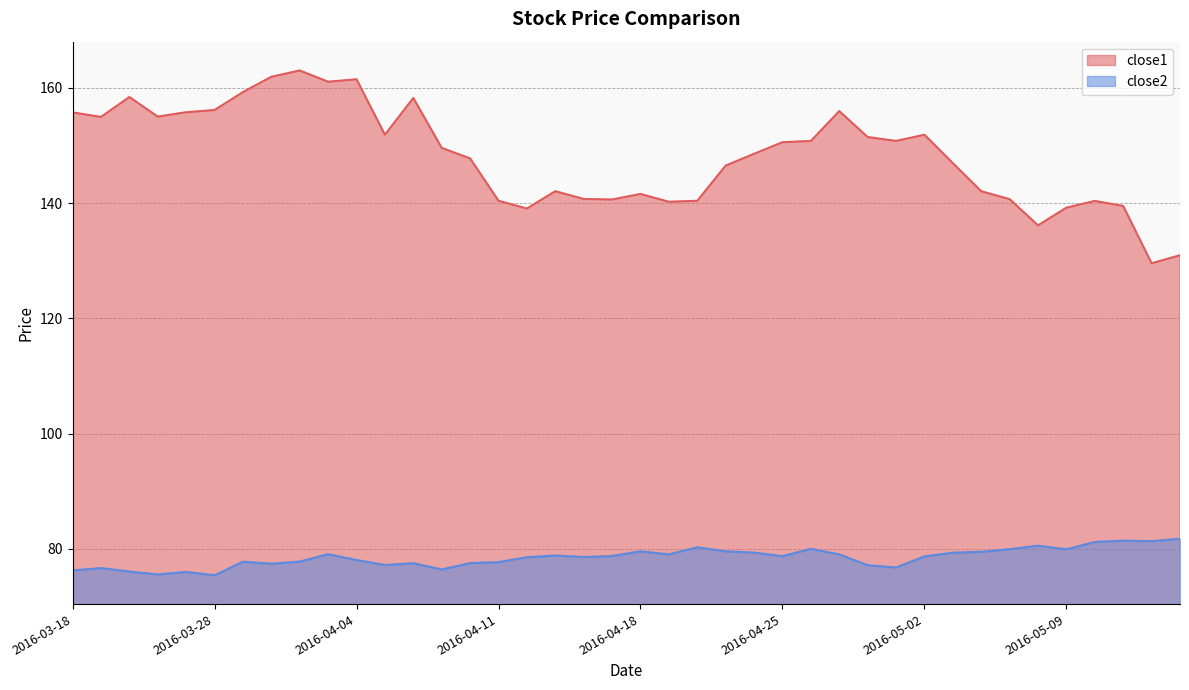

True or false: close2 has more than 2 interior local peaks.

True